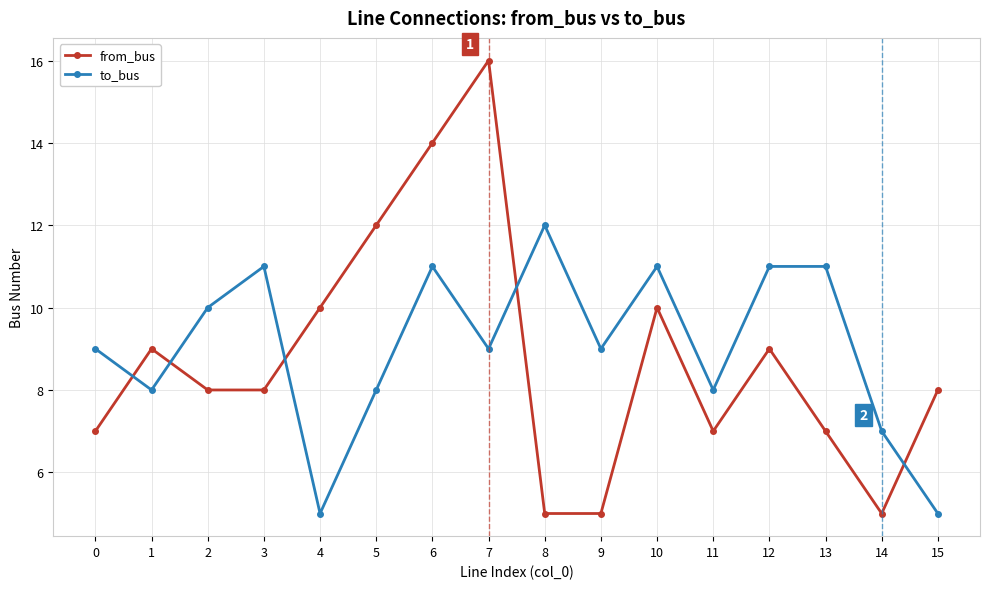

At which category does to_bus reach its first local valley?

1